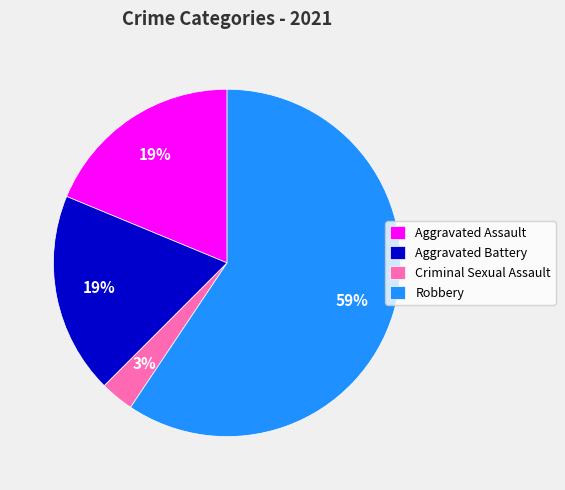

Between Aggravated Battery and Criminal Sexual Assault, which is larger?

Aggravated Battery